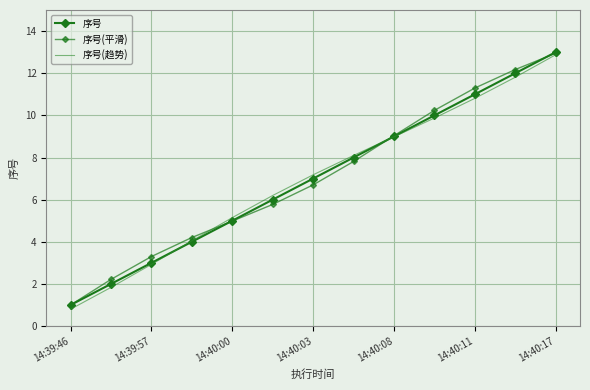

Which series has the largest total across all categories?

序号(平滑)